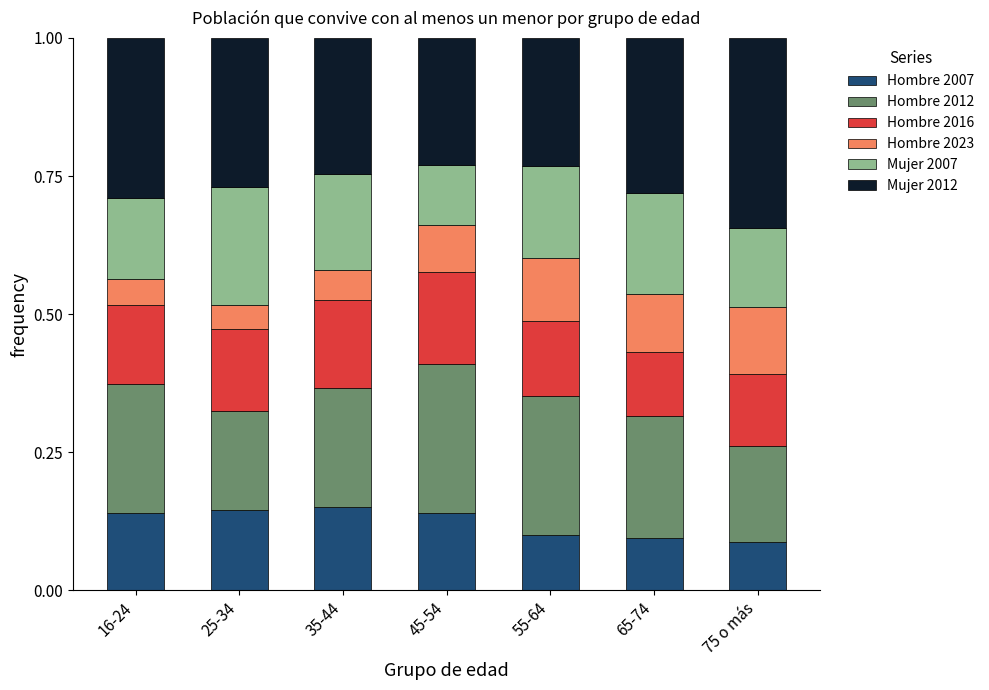

What are all the series names shown in the legend?

Hombre 2007, Hombre 2012, Hombre 2016, Hombre 2023, Mujer 2007, Mujer 2012